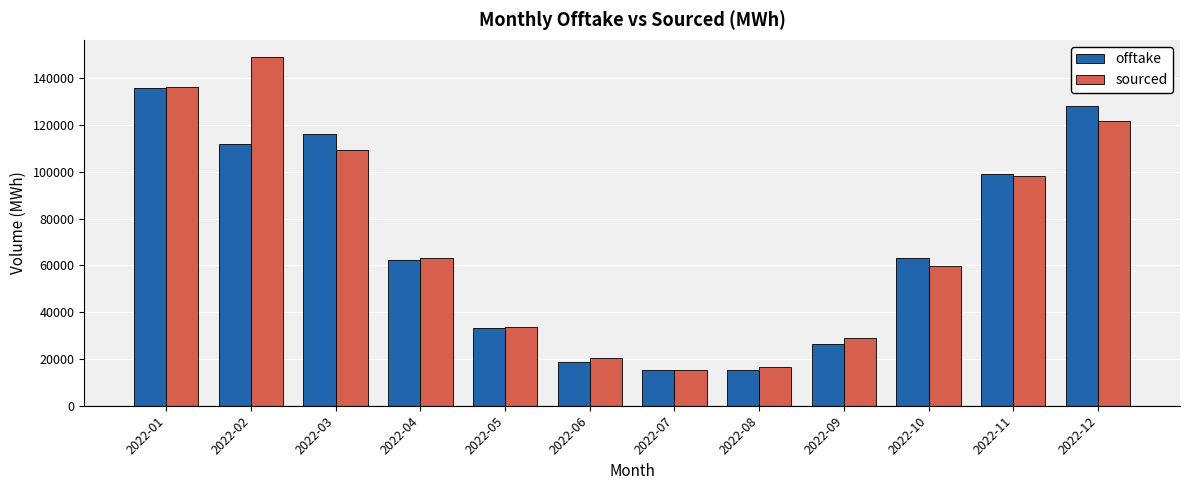

List the series in order of their peak value, highest first.

sourced, offtake